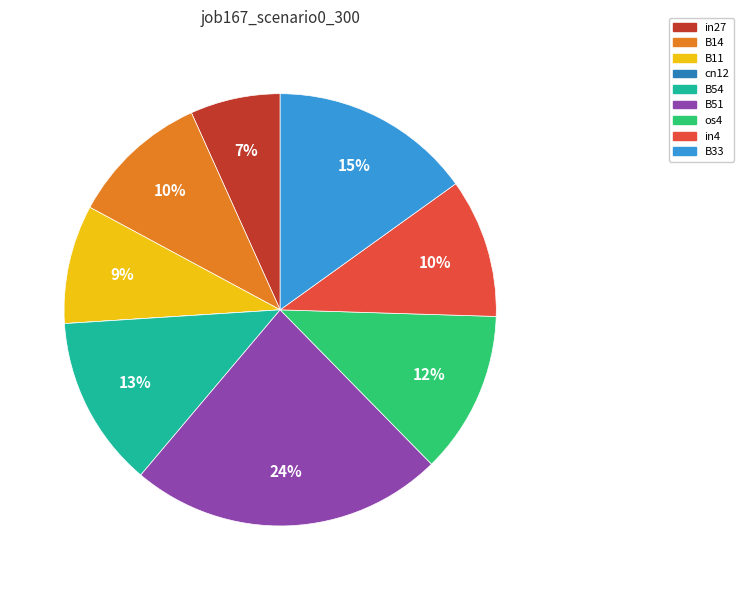

To the nearest percent, what is the combined percentage of in4 and B51?

34%